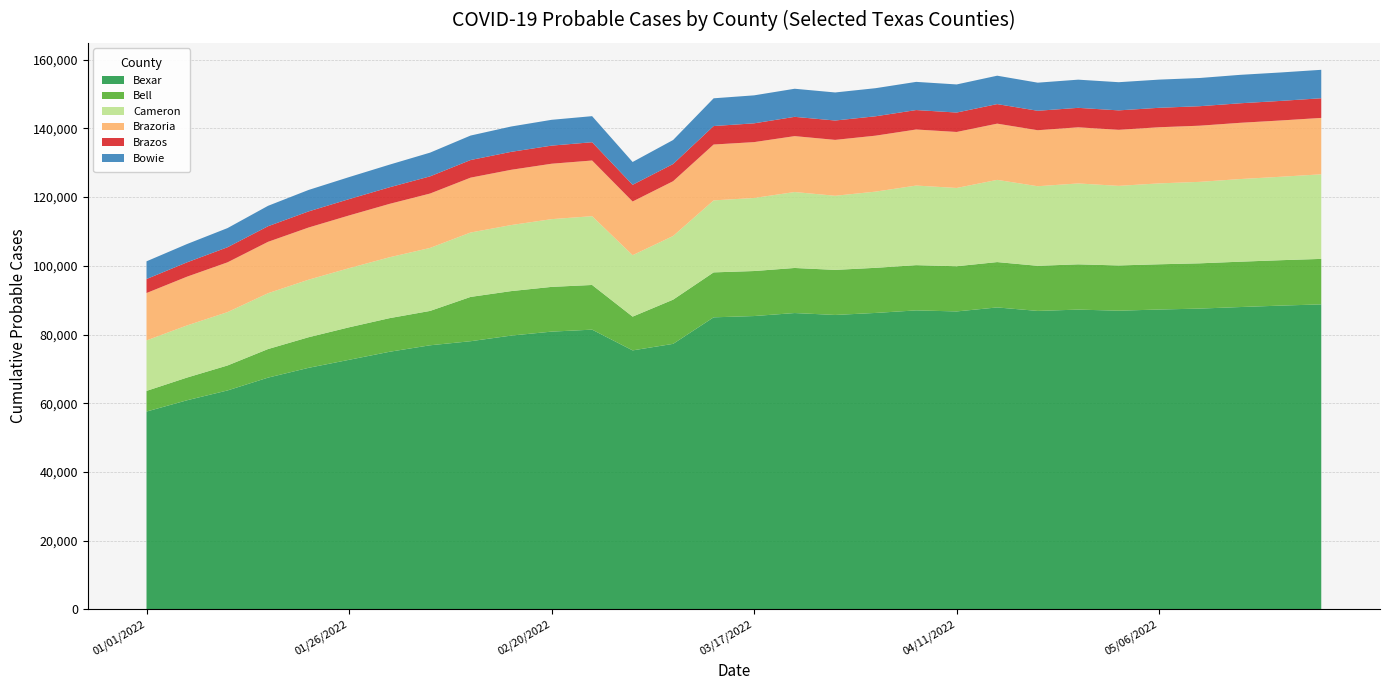

Reading left to right, transcribe all the data shown in this chart.

Bexar: 57588	60875	63734	67463	70312	72649	74991	76876	78061	79695	80852	81428	75391	77292	85012	85386	86261	85704	86294	87033	86730	87894	86877	87260	86945	87286	87556	88007	88424	88780
Bell: 6012	6609	7267	8317	8905	9458	9784	10000	12892	12948	13020	13001	9828	12866	13082	13100	13116	13113	13128	13165	13151	13198	13128	13174	13165	13167	13174	13198	13215	13239
Cameron: 14691	15170	15527	16248	16744	17211	17716	18332	18742	19219	19712	20019	17877	18526	20951	21258	22100	21572	22175	23161	22779	23924	23161	23541	23161	23542	23707	24049	24279	24613
Brazoria: 13791	14189	14488	14954	15184	15340	15543	15831	15967	16084	16129	16204	15624	15944	16258	16263	16272	16263	16288	16315	16298	16363	16298	16338	16311	16338	16346	16370	16385	16416
Brazos: 4076	4171	4395	4542	4689	4755	4827	4999	5126	5222	5272	5321	4862	5003	5379	5466	5609	5638	5642	5659	5653	5689	5659	5665	5659	5661	5671	5685	5696	5722
Bowie: 5153	5330	5572	5940	6246	6408	6590	6904	7126	7375	7509	7585	6641	6990	8073	8143	8175	8165	8176	8201	8179	8266	8182	8201	8201	8201	8210	8275	8276	8278